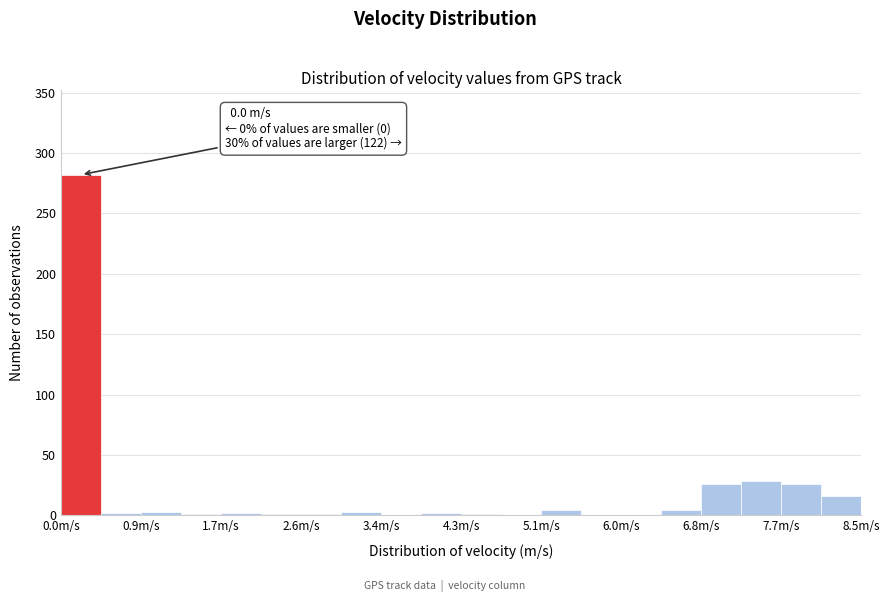

Over which range of the x-axis is the bar tallest?

0.0 to 0.4